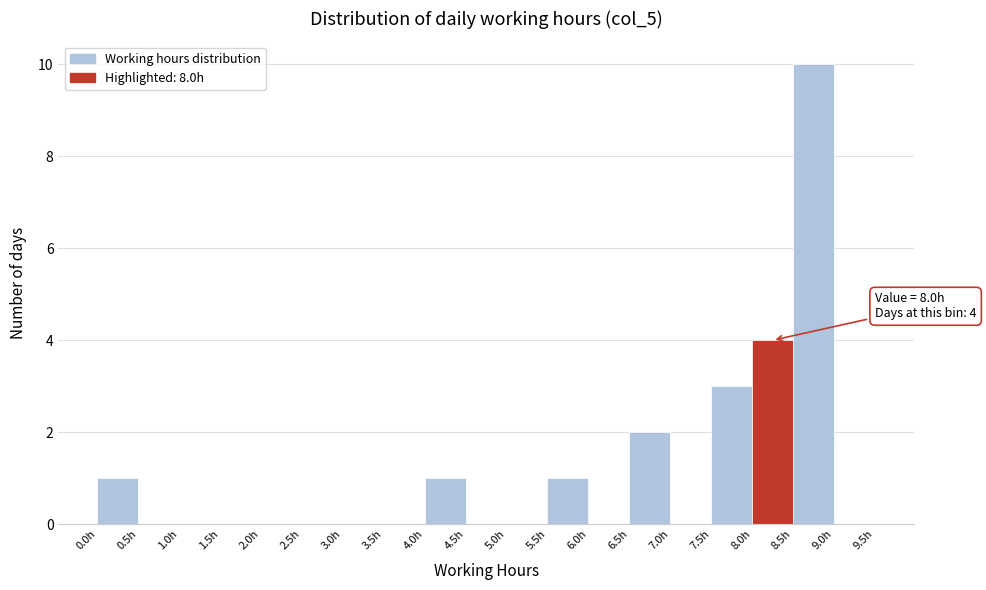

Which range on the x-axis has the tallest bar?

8.5 to 9.0